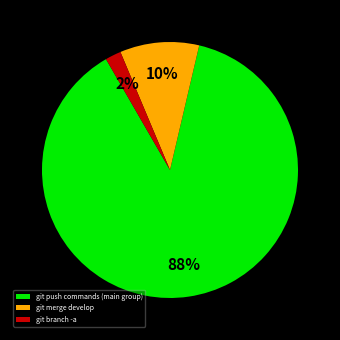

What percentage is the git push commands (main group) slice, to the nearest percent?

88%